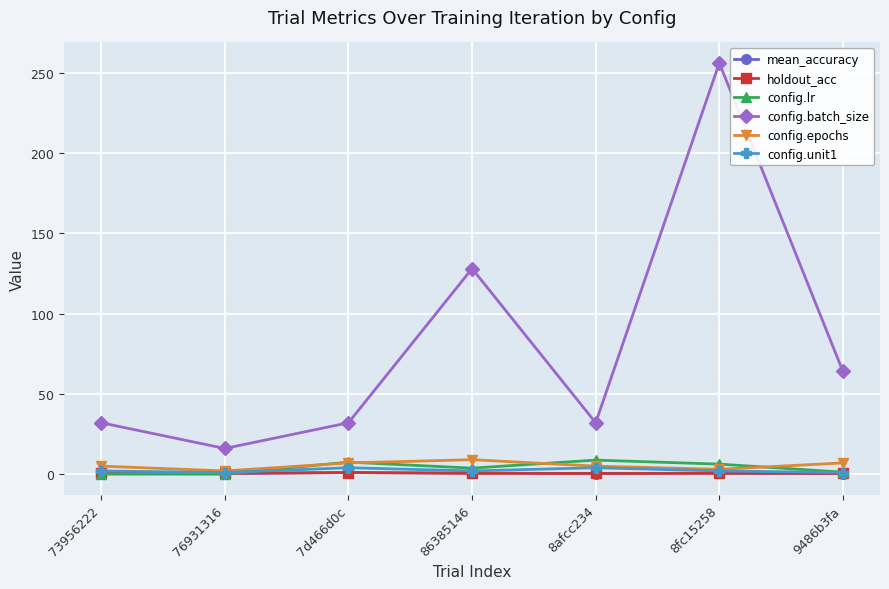

What is the highest value of the config.lr series?

8.8